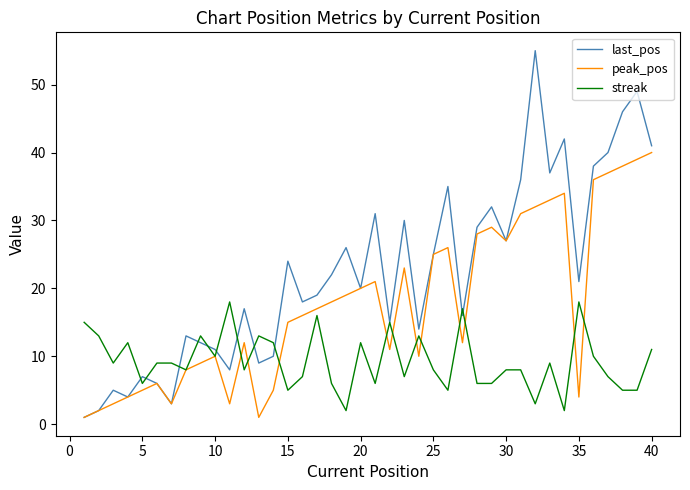

Is this an area chart (filled region under the line)?

No